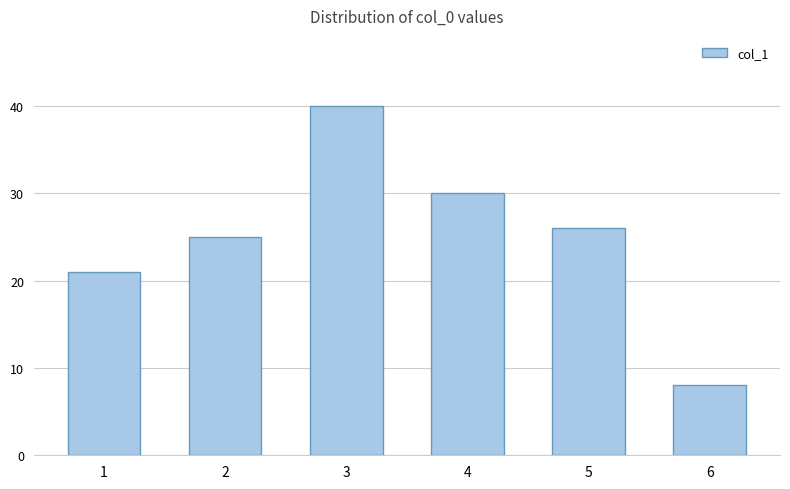

Are the bars horizontal?

No